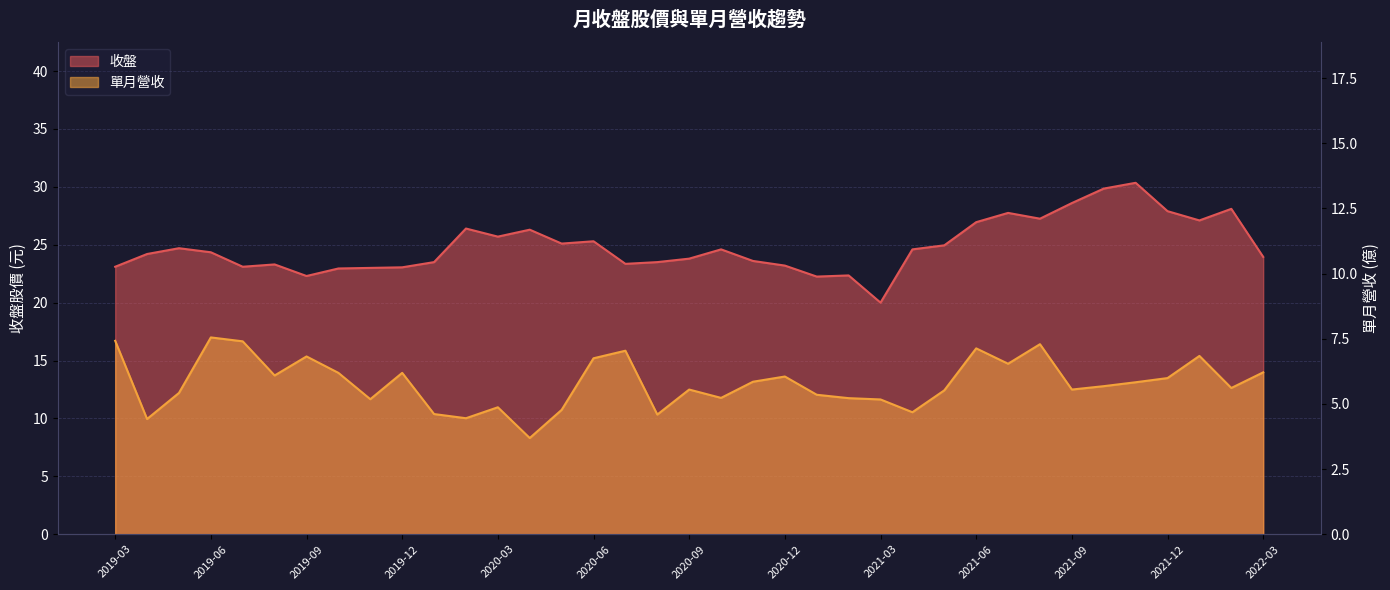

True or false: 單月營收 and 收盤 intersect in this chart.

False